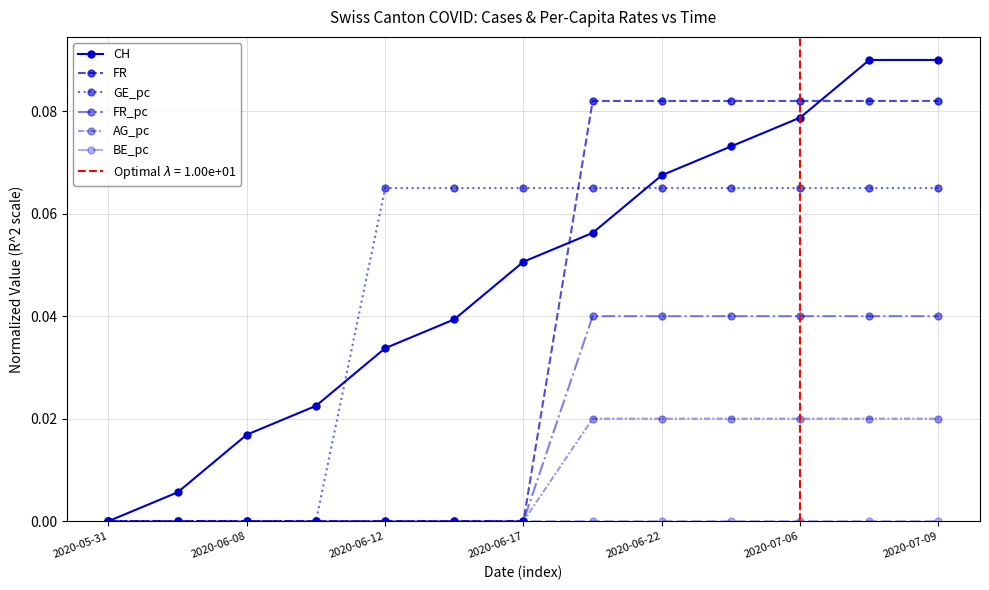

How many series are shown in this chart?

6